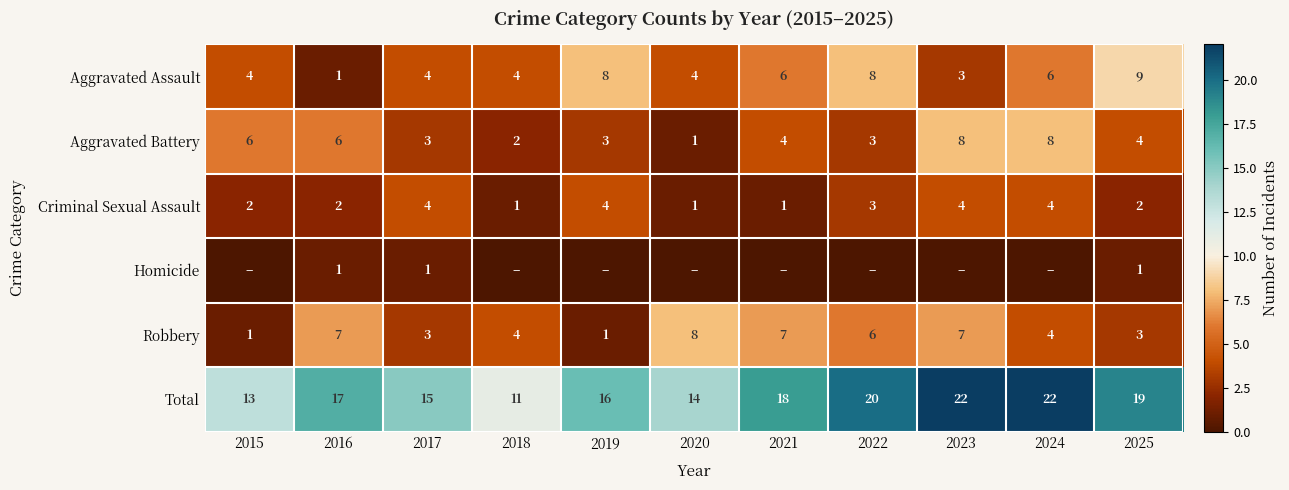

Count the Criminal Sexual Assault values in the range 1 to 4.

11